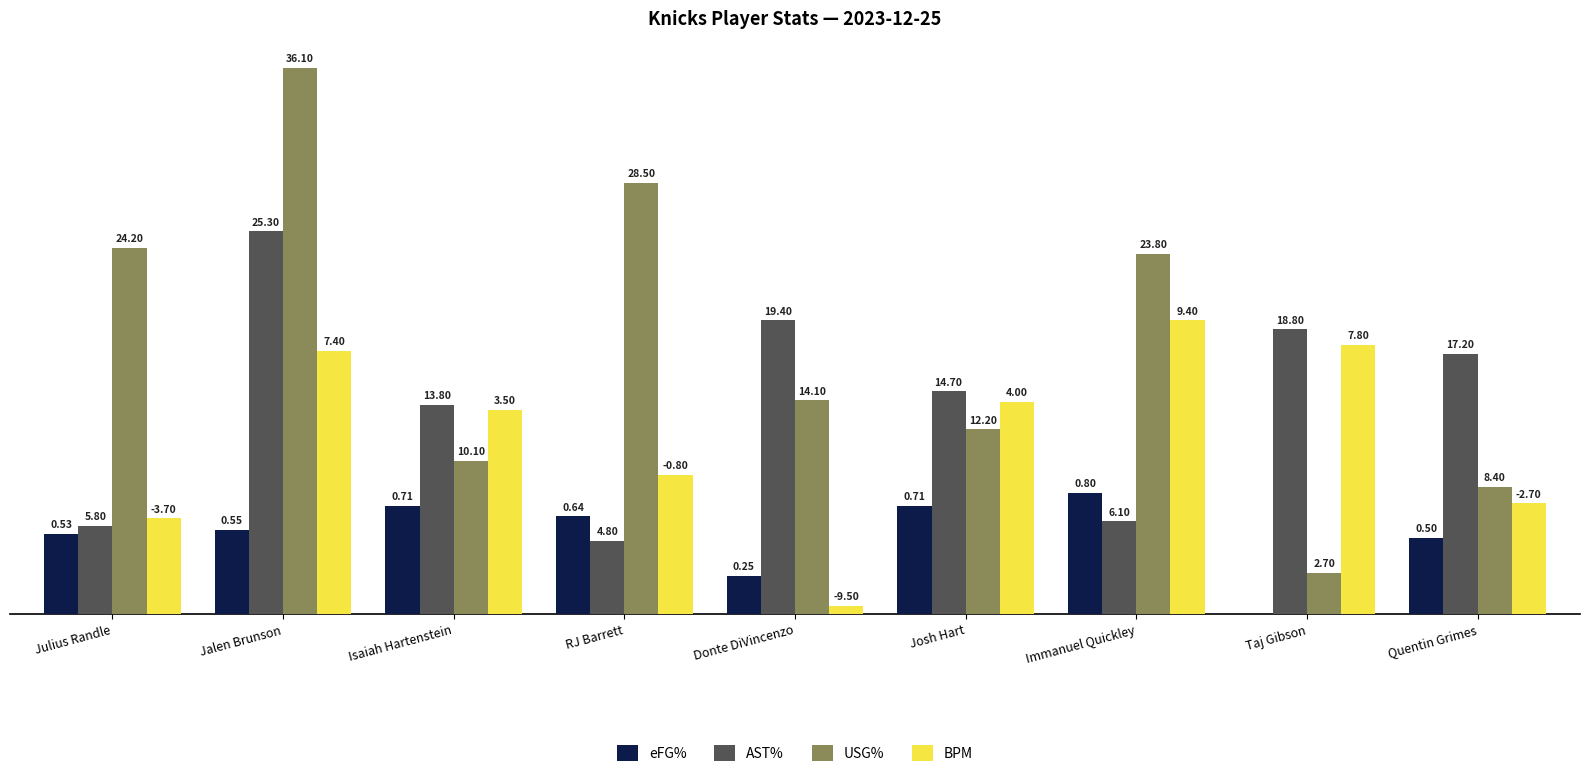

Which series has the largest total across all categories?

USG%